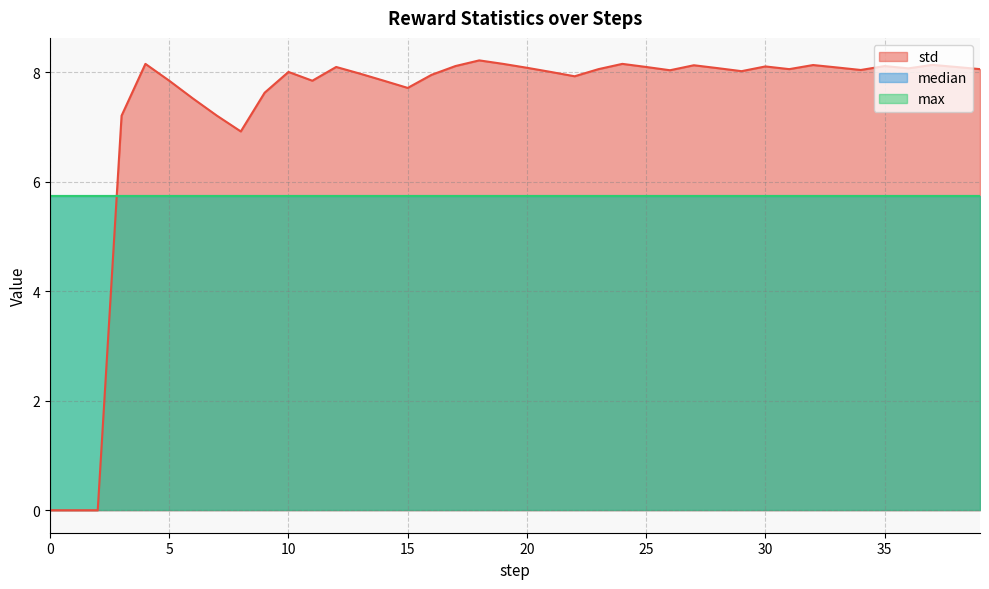

Reading left to right, transcribe all the data shown in this chart.

std: 0.0	0.0	0.0	7.2	8.1	7.8	7.5	7.2	6.9	7.6	8.0	7.8	8.1	8.0	7.8	7.7	7.9	8.1	8.2	8.1	8.1	8.0	7.9	8.1	8.1	8.1	8.0	8.1	8.1	8.0	8.1	8.1	8.1	8.1	8.0	8.1	8.1	8.1	8.1	8.1
median: 5.7	5.7	5.7	5.7	5.7	5.7	5.7	5.7	5.7	5.7	5.7	5.7	5.7	5.7	5.7	5.7	5.7	5.7	5.7	5.7	5.7	5.7	5.7	5.7	5.7	5.7	5.7	5.7	5.7	5.7	5.7	5.7	5.7	5.7	5.7	5.7	5.7	5.7	5.7	5.7
max: 5.7	5.7	5.7	5.7	5.7	5.7	5.7	5.7	5.7	5.7	5.7	5.7	5.7	5.7	5.7	5.7	5.7	5.7	5.7	5.7	5.7	5.7	5.7	5.7	5.7	5.7	5.7	5.7	5.7	5.7	5.7	5.7	5.7	5.7	5.7	5.7	5.7	5.7	5.7	5.7